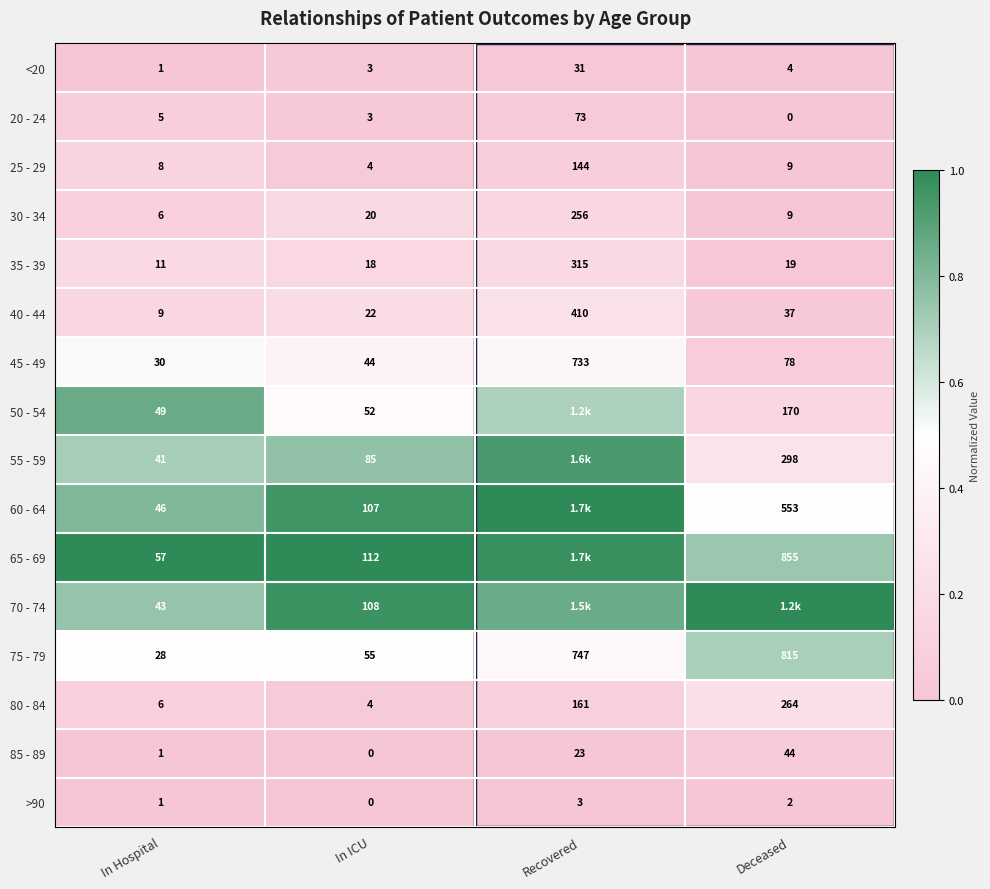

Is the value of 70 - 74 at In Hospital greater than the value of 50 - 54 at Deceased?

No